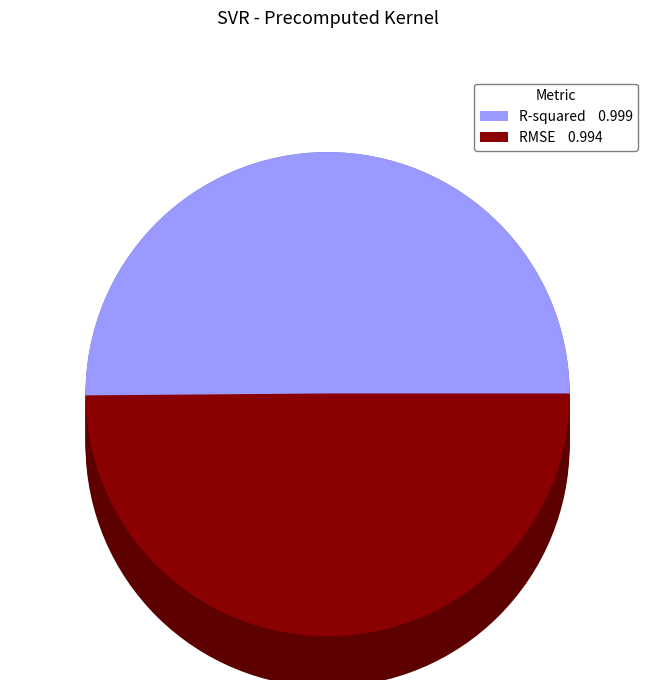

To the nearest percent, what portion does RMSE represent?

50%